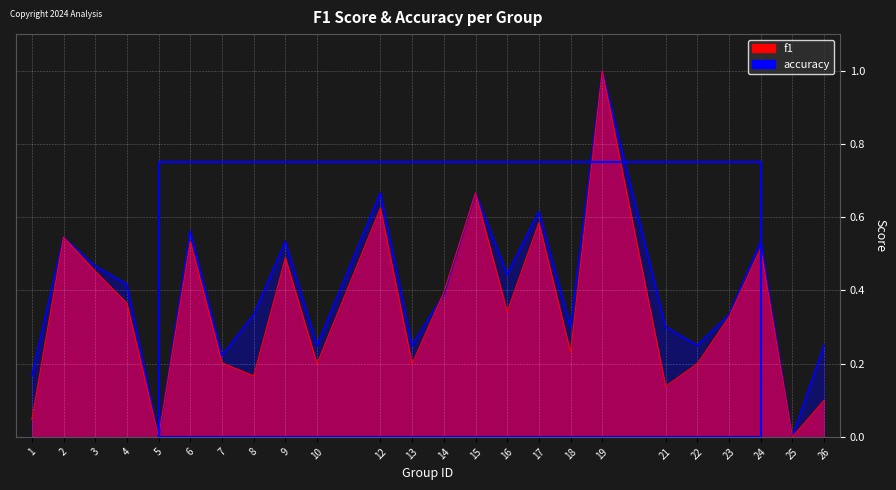

What is the value of the f1 point at the 24th from the left?

0.1